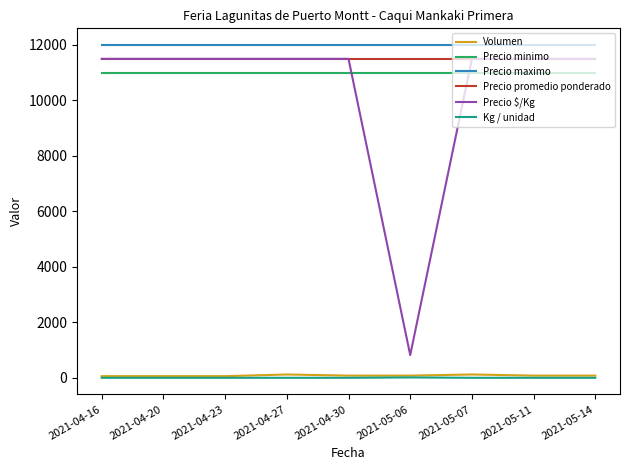

Is the value of Precio maximo at 2021-04-23 greater than the value of Precio minimo at 2021-04-16?

Yes